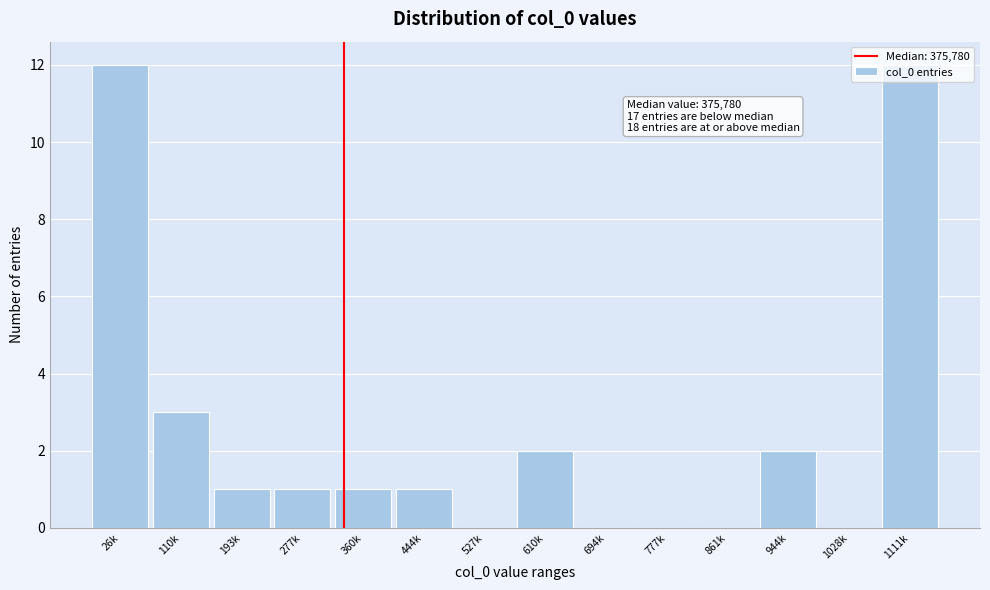

What is the greatest value displayed?

12